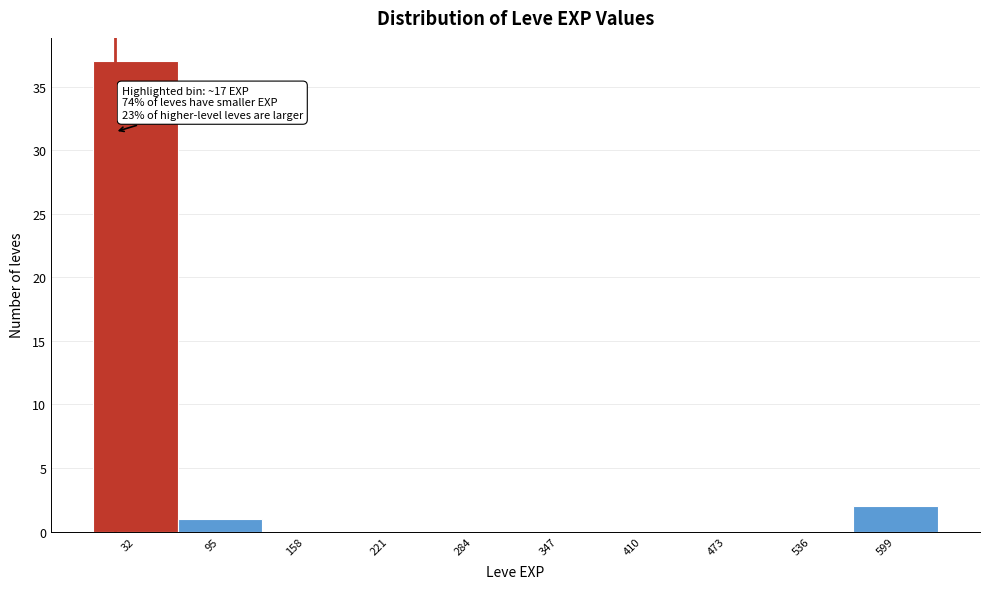

Over which range of the x-axis is the bar tallest?

0 to 60